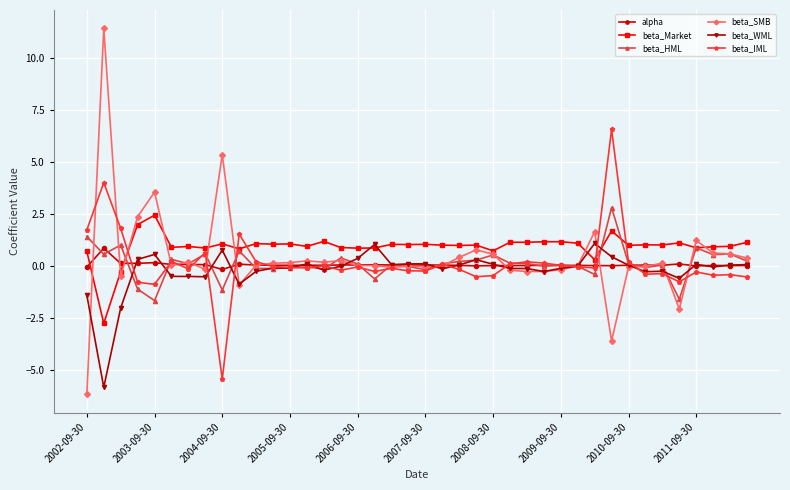

What is the greatest value displayed?

11.4